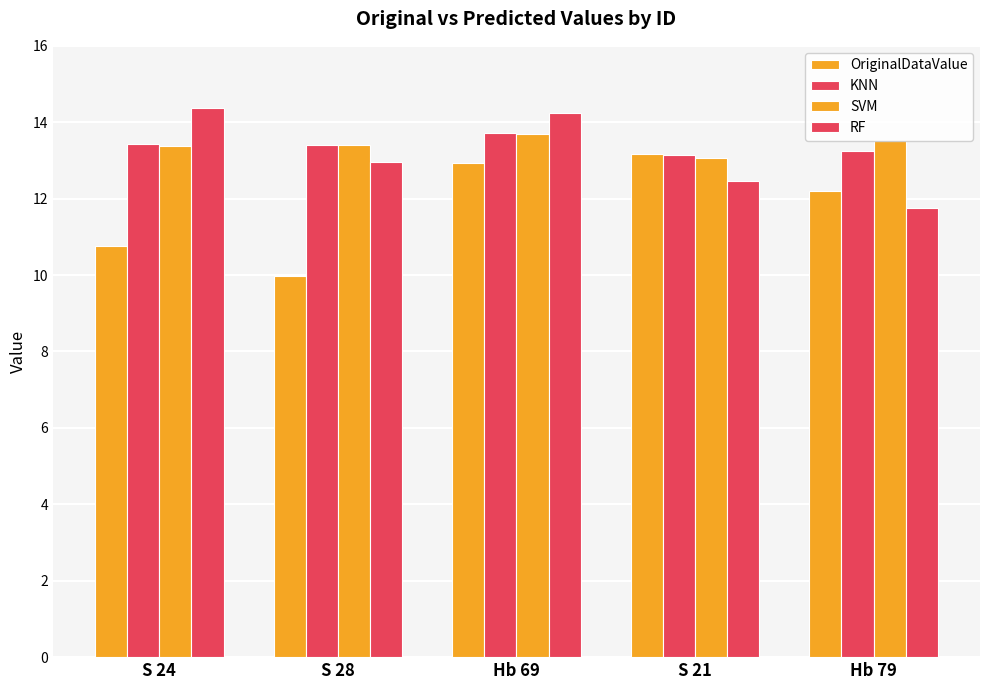

List the labels in order of KNN value, largest first.

Hb 69, S 24, S 28, Hb 79, S 21